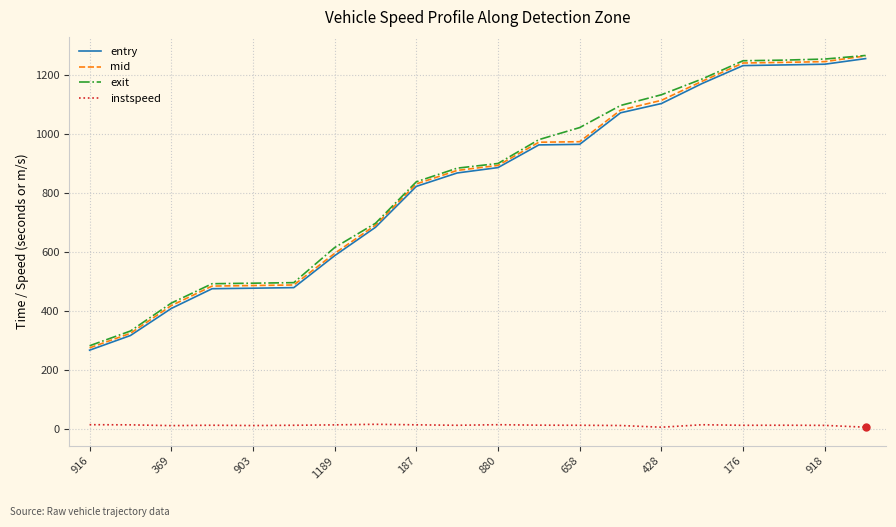

What is the minimum value for exit?

281.7